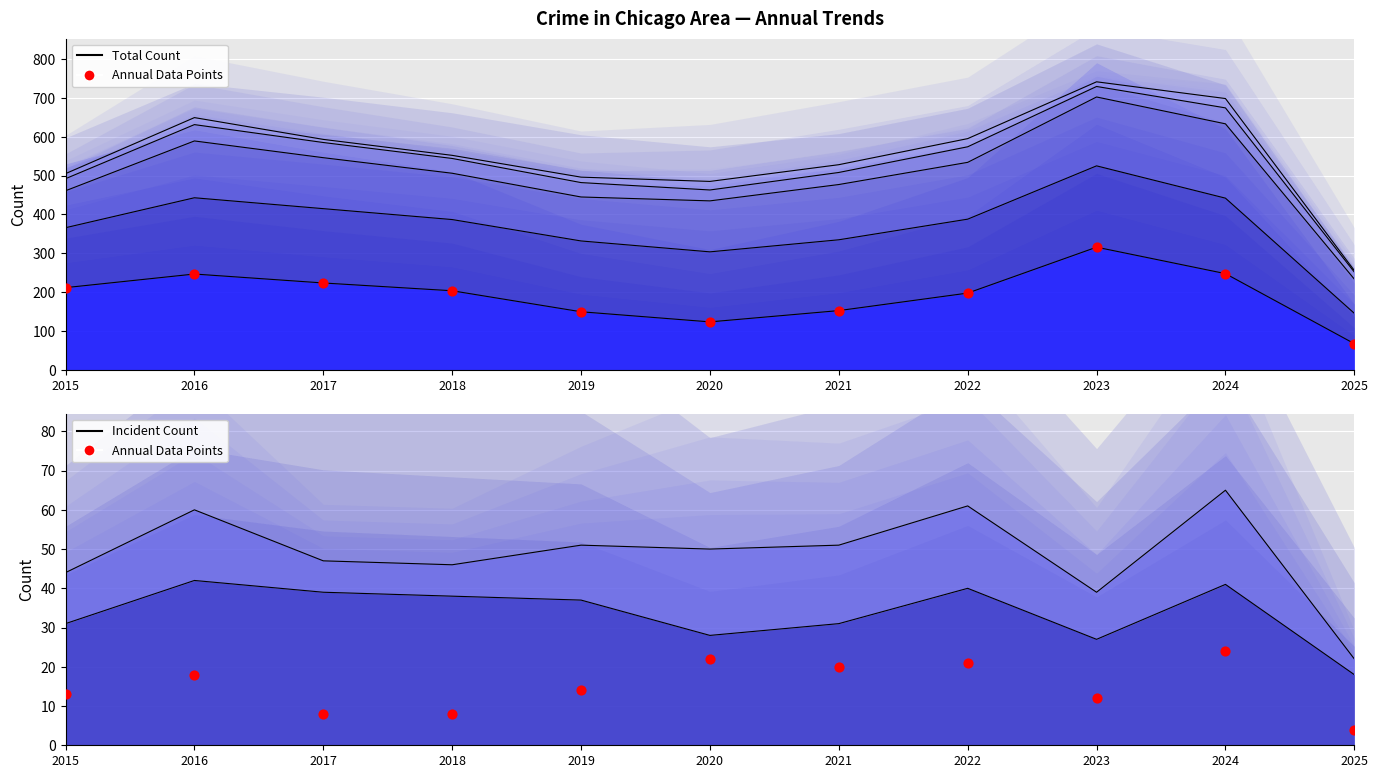

What is the total value across all series at 2018?

250